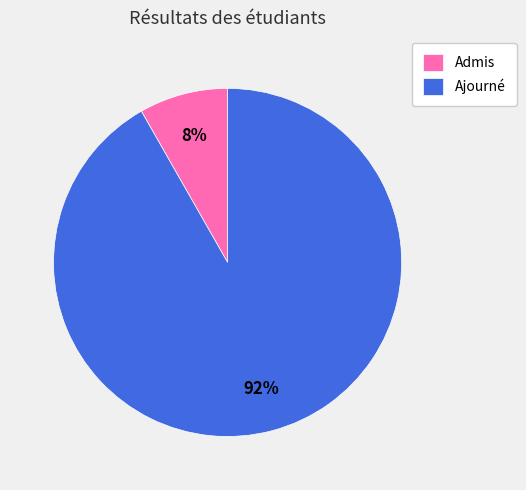

Is it true that Ajourné is 92% of the pie?

True